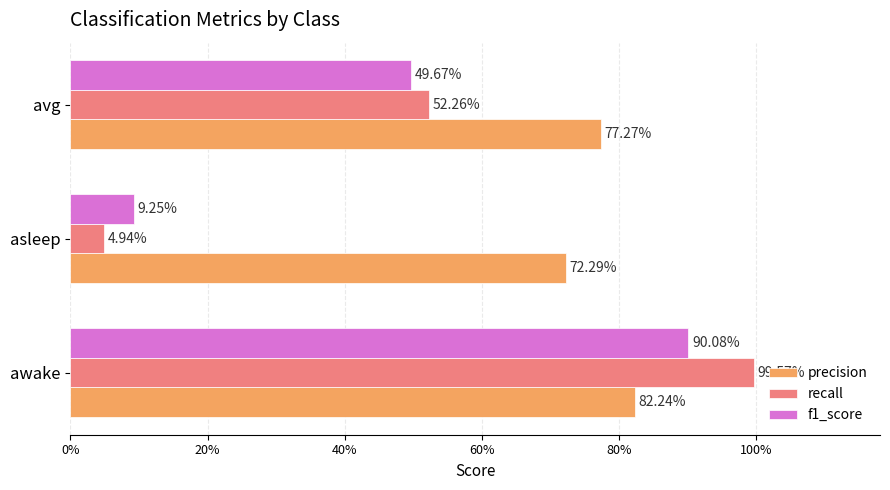

What are all the series names shown in the legend?

precision, recall, f1_score